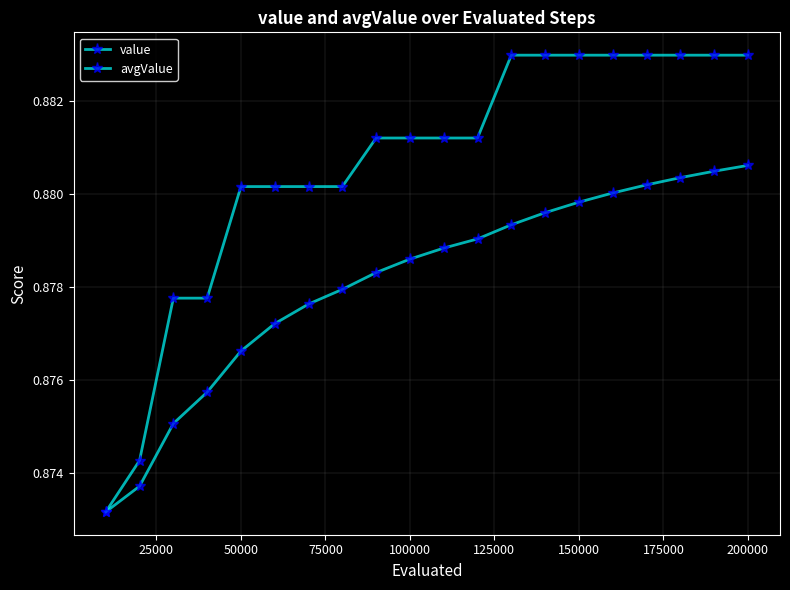

True or false: value and avgValue cross at least once.

False